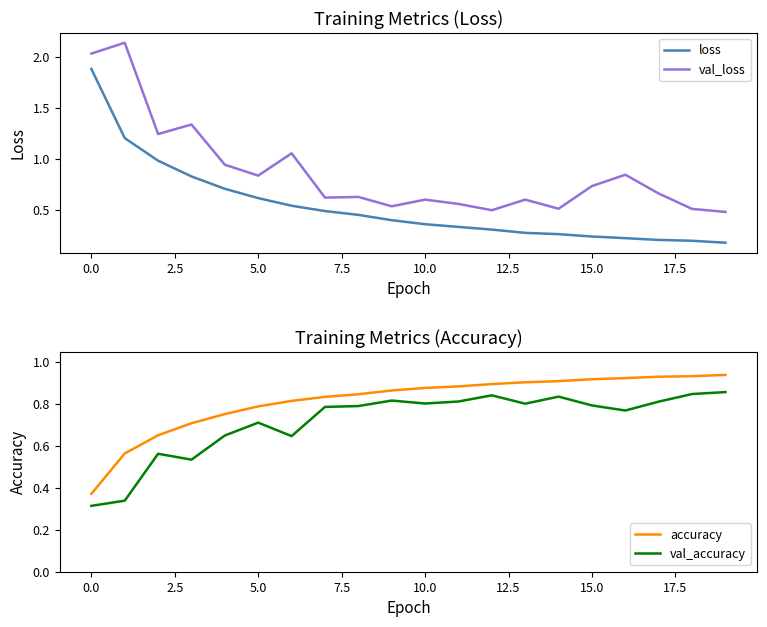

True or false: loss and val_loss cross at least once.

False